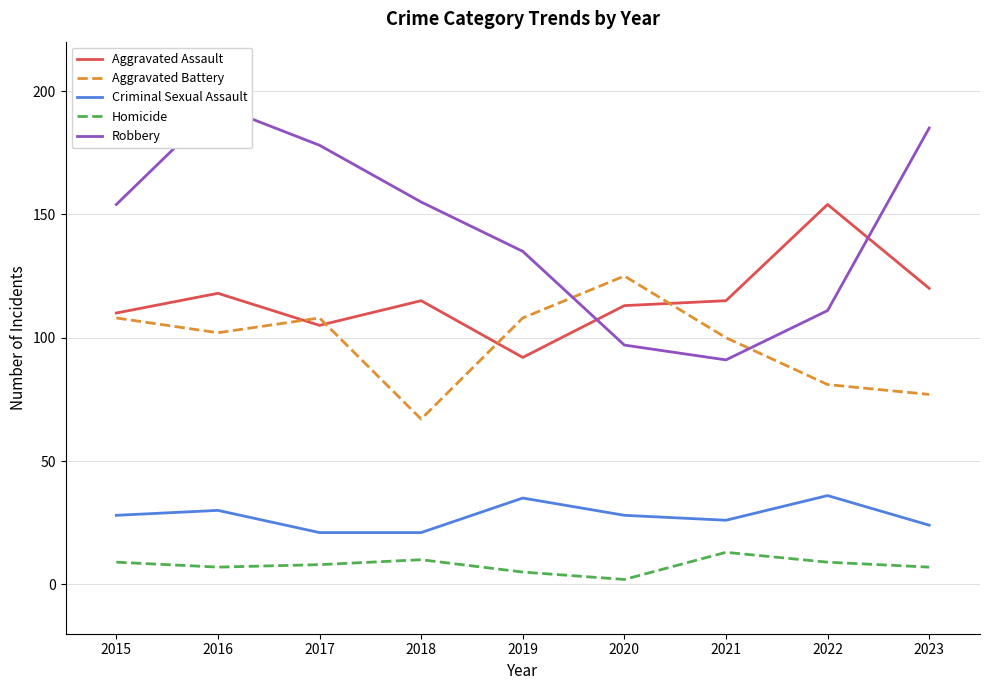

Which category has the highest value in the Homicide series?

2021